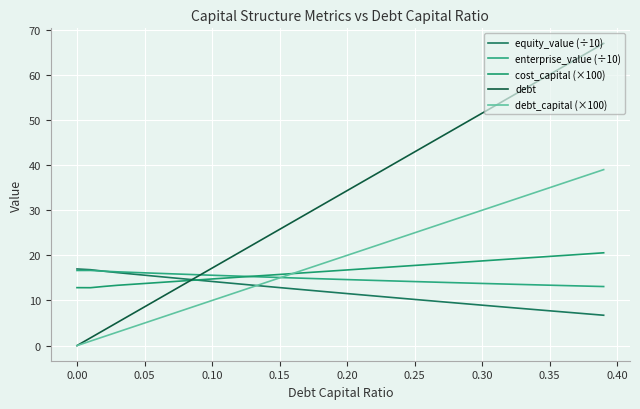

What is the value of the debt_capital (×100) point at the 28th from the left?

27.0